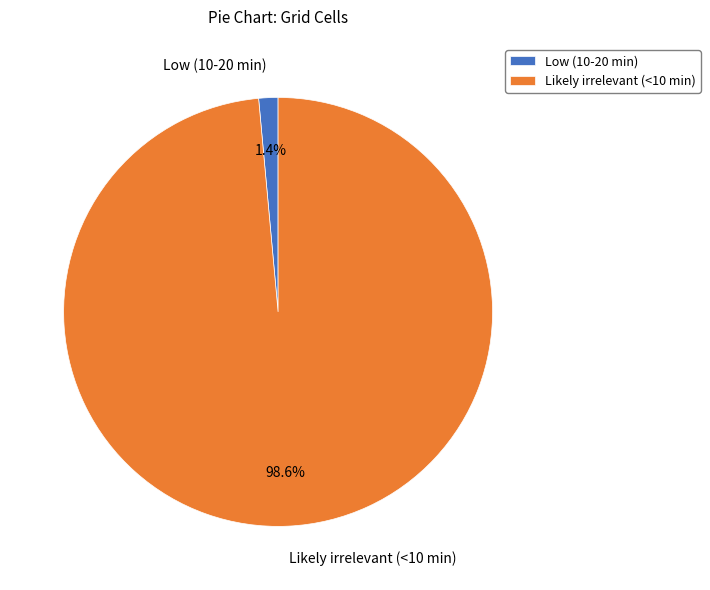

To the nearest percent, what percentage of the pie is Low (10-20 min)?

1%